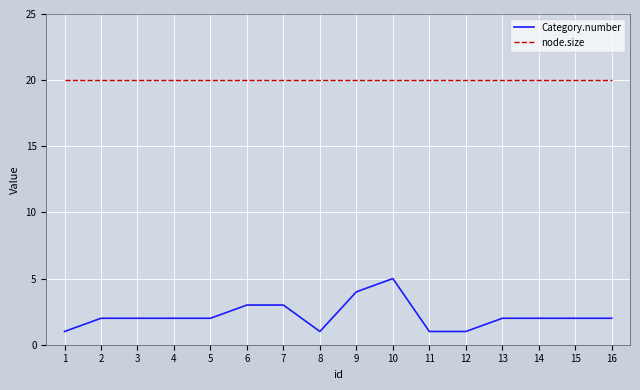

At which category is the sum across all series the highest?

10